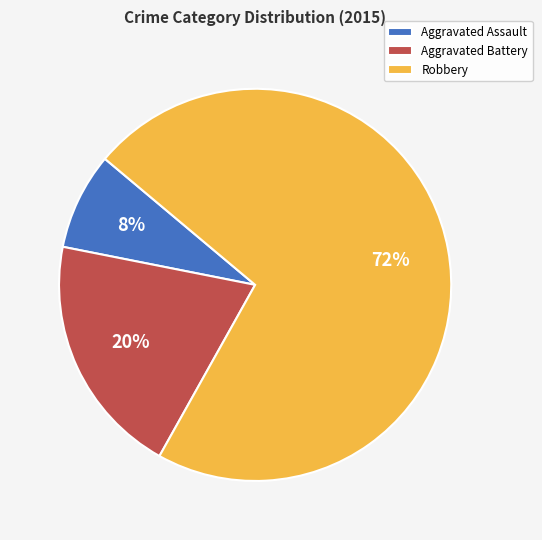

To the nearest percent, what is the difference between the Aggravated Assault and Aggravated Battery slice percentages?

12%